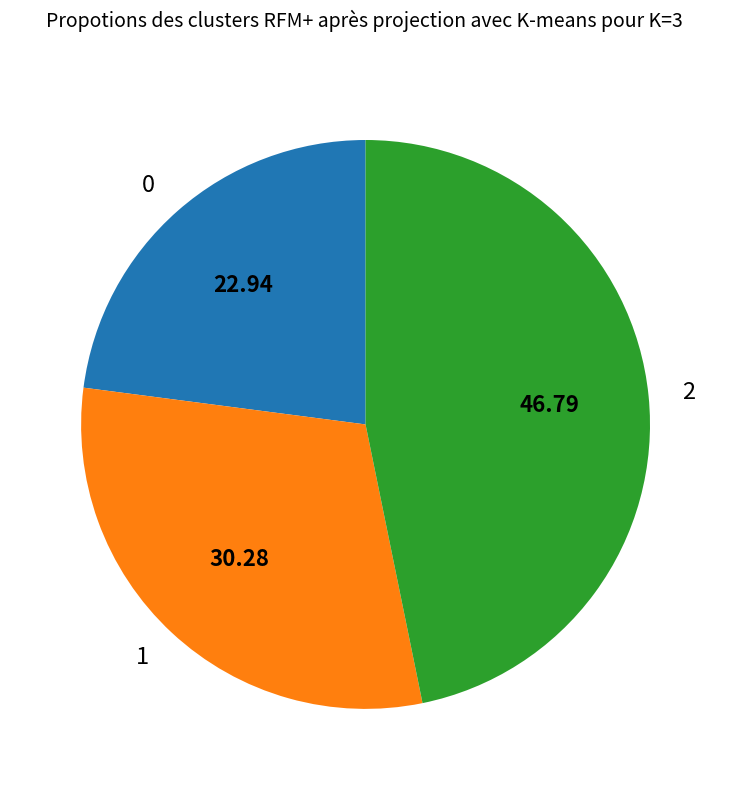

Is the sum of 2 and 1 greater than half?

Yes